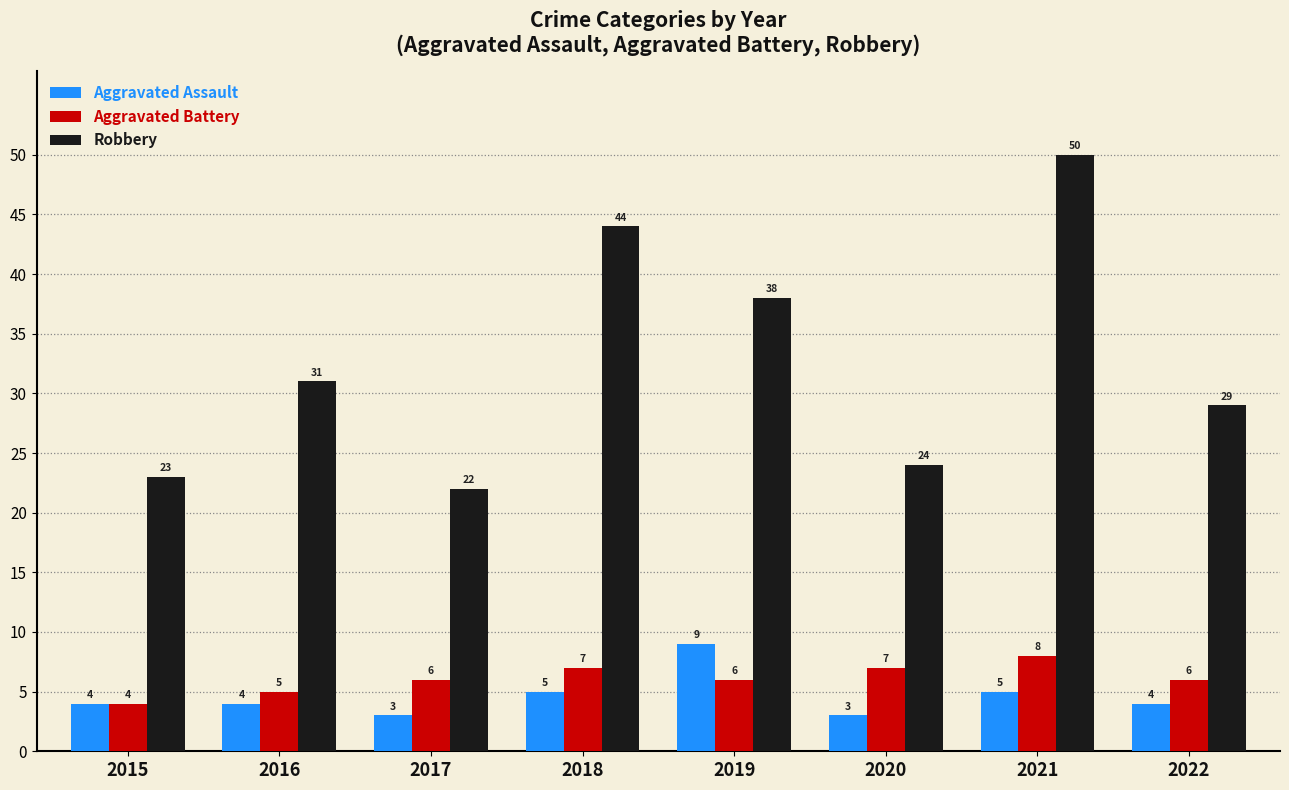

What are all the series names shown in the legend?

Aggravated Assault, Aggravated Battery, Robbery